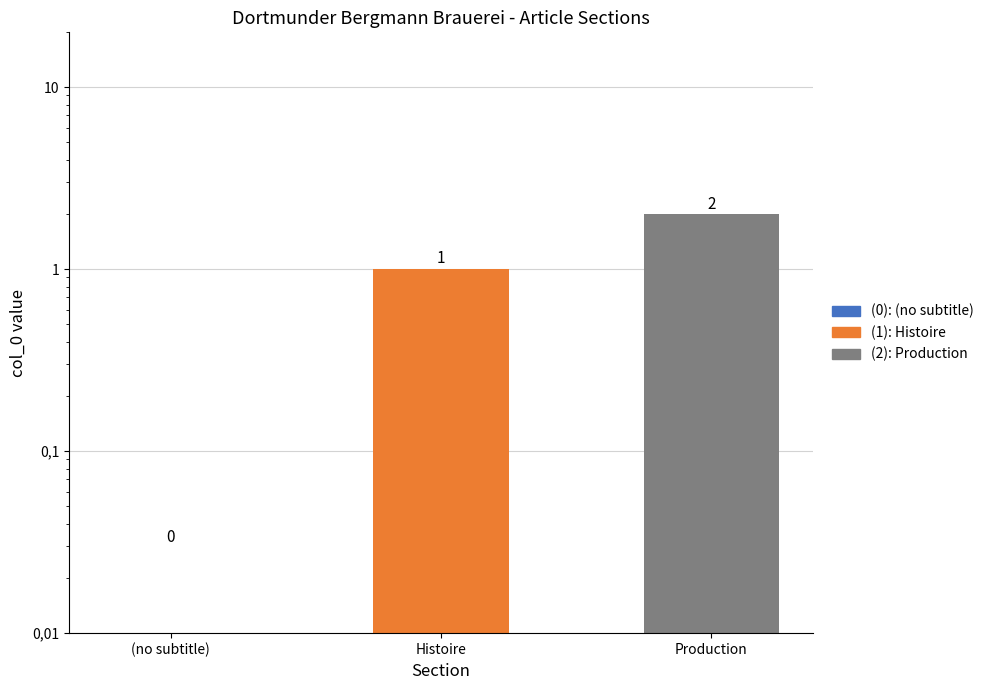

How many values exceed 1?

1